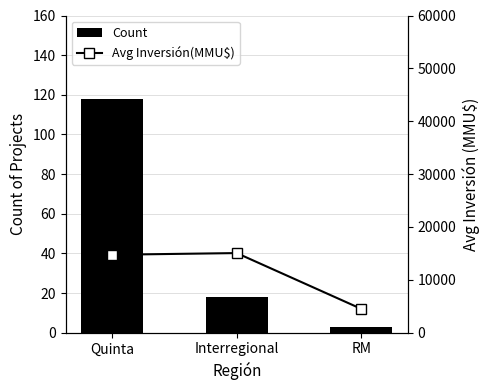

The value of Count at Quinta is 118. True or false?

True